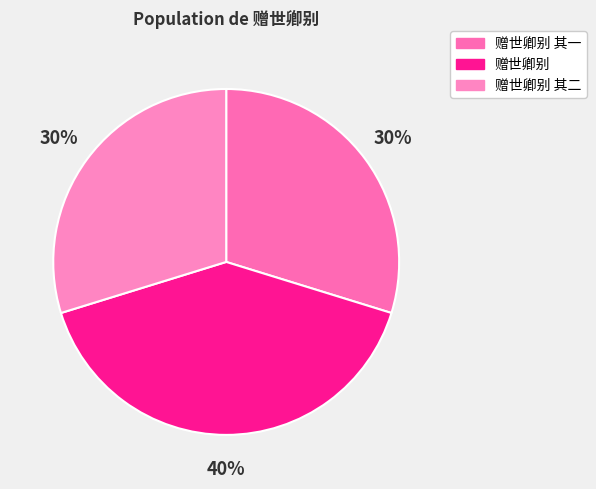

To the nearest percent, what is the combined percentage of 赠世卿别 其一 and 赠世卿别?

70%